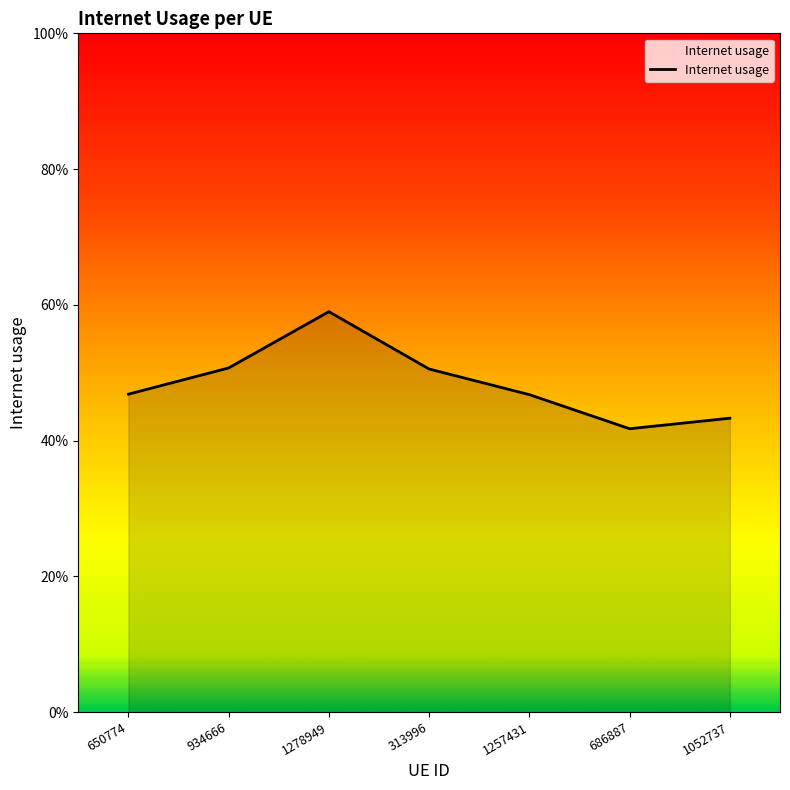

True or false: the data has more than 1 interior local peaks.

False